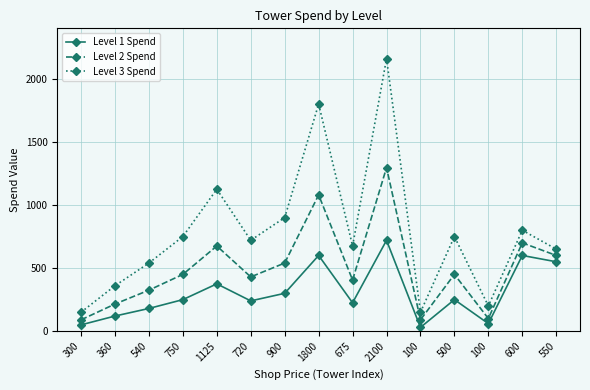

True or false: Level 1 Spend and Level 2 Spend intersect in this chart.

False